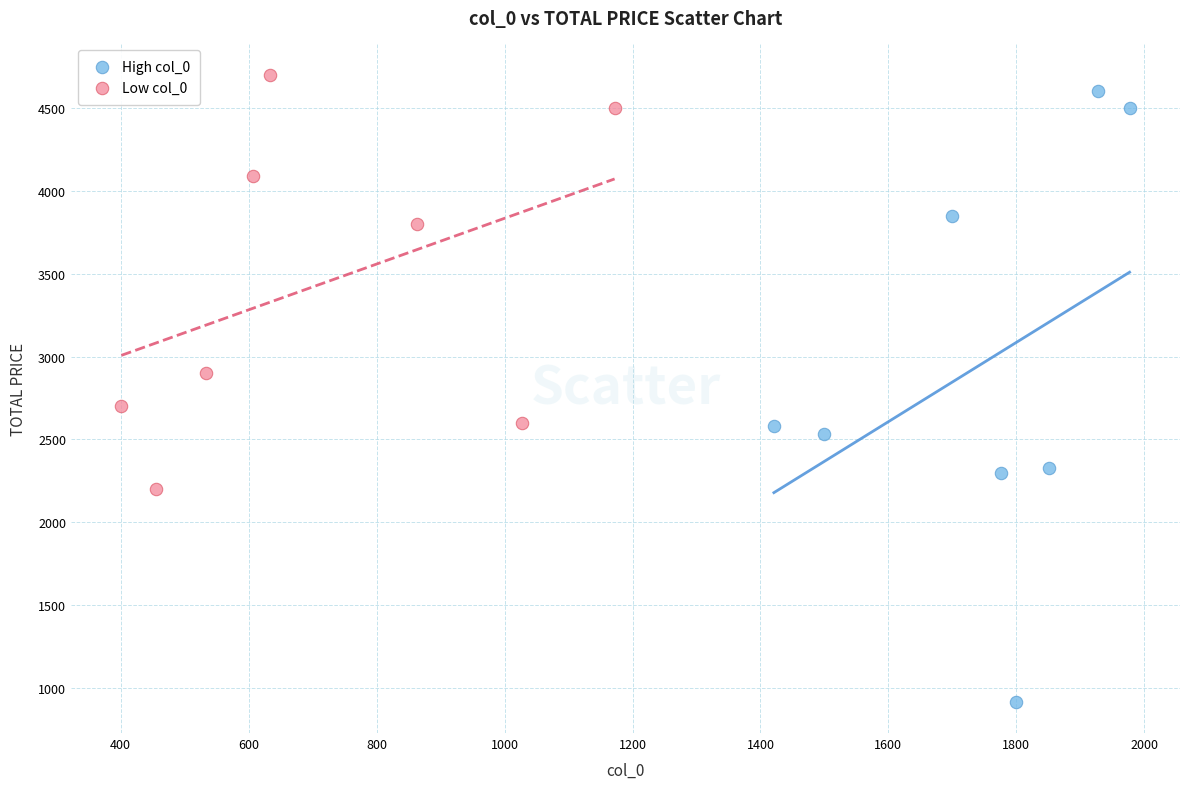

Which series has the largest Y range (max minus min)?

High col_0